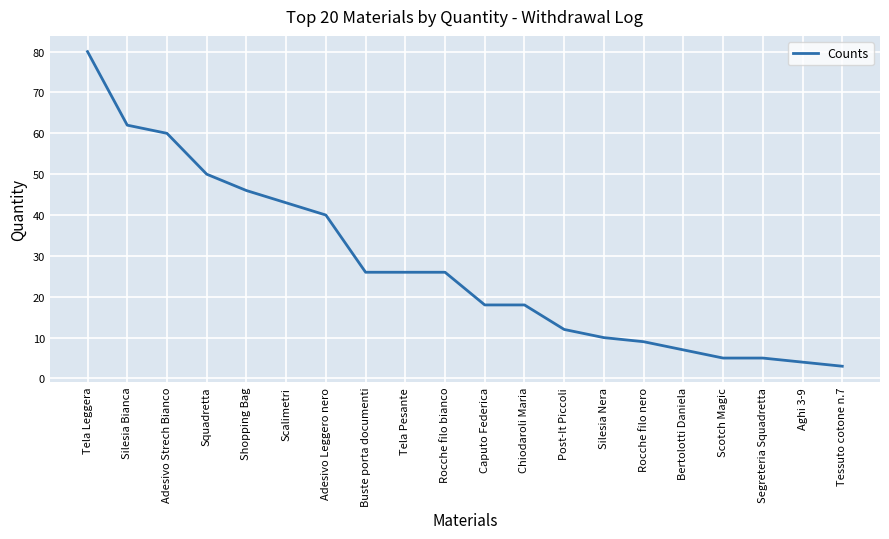

Read the value at Adesivo Strech Bianco, to the nearest 10.

60